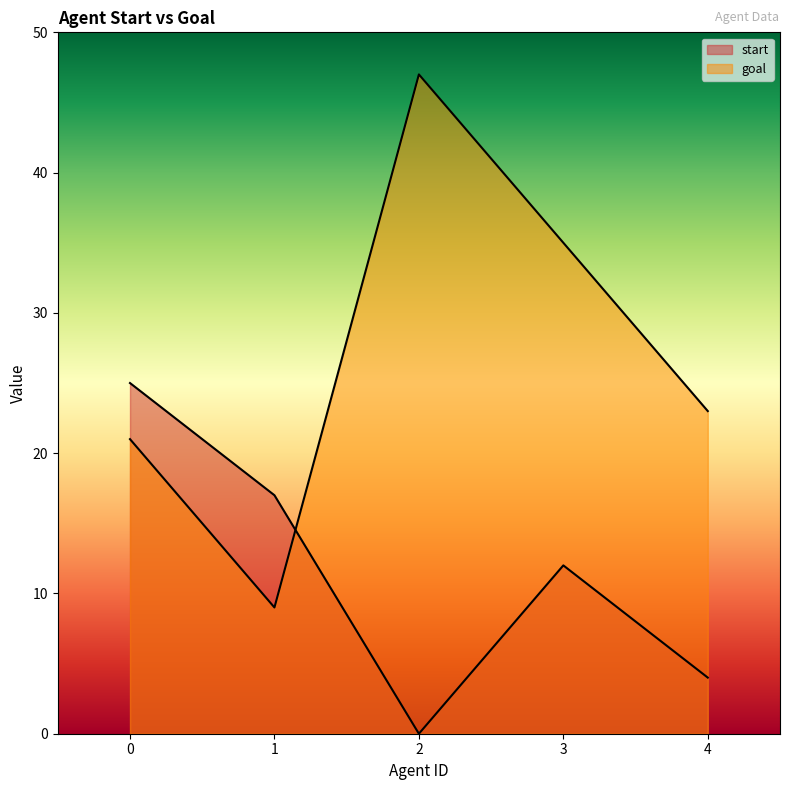

What is the average value of the start series?

12